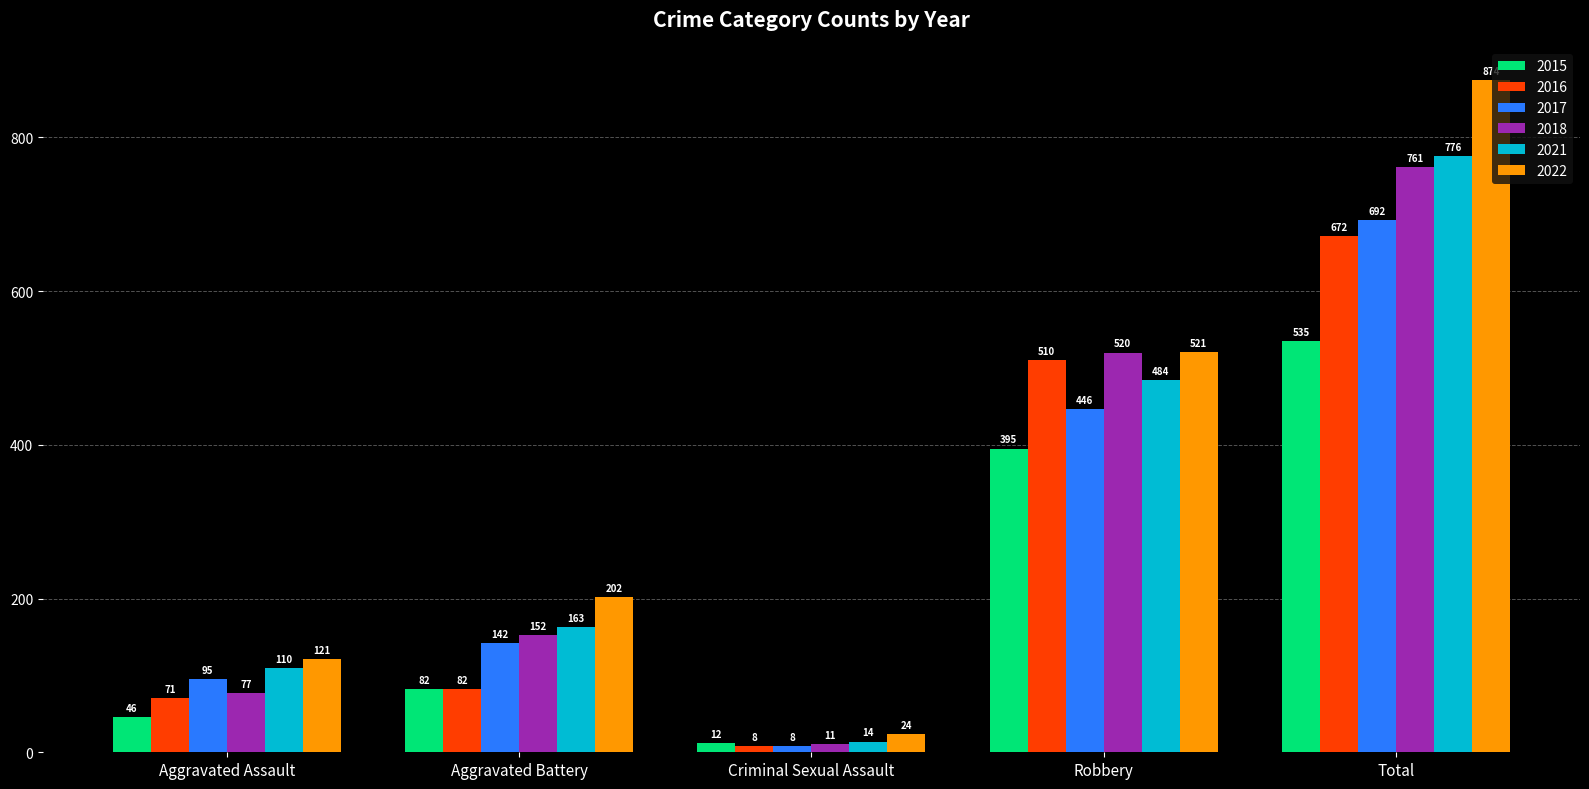

At how many categories does at least one series exceed 368?

2